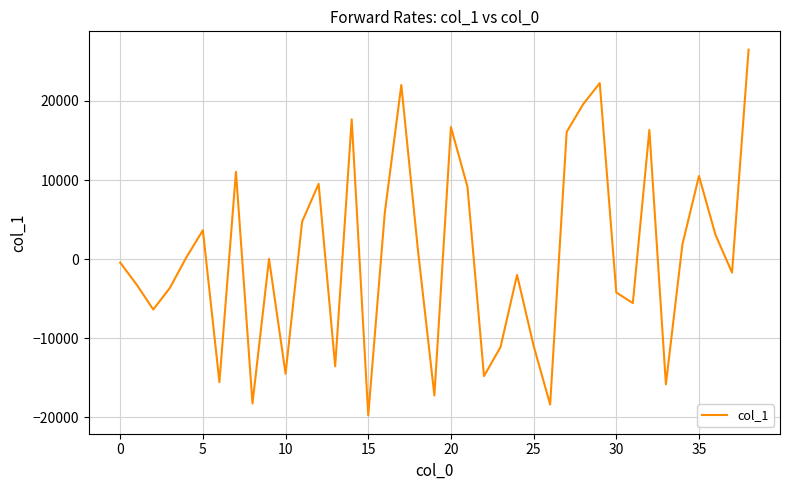

What is the minimum value shown in the chart?

-19767.6